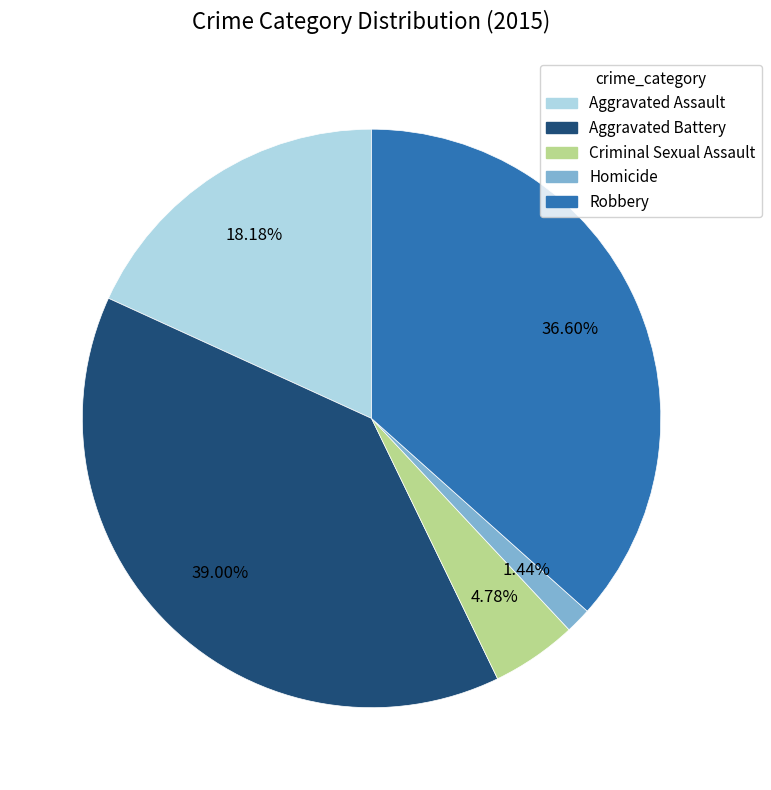

How many segments does this pie chart have?

5